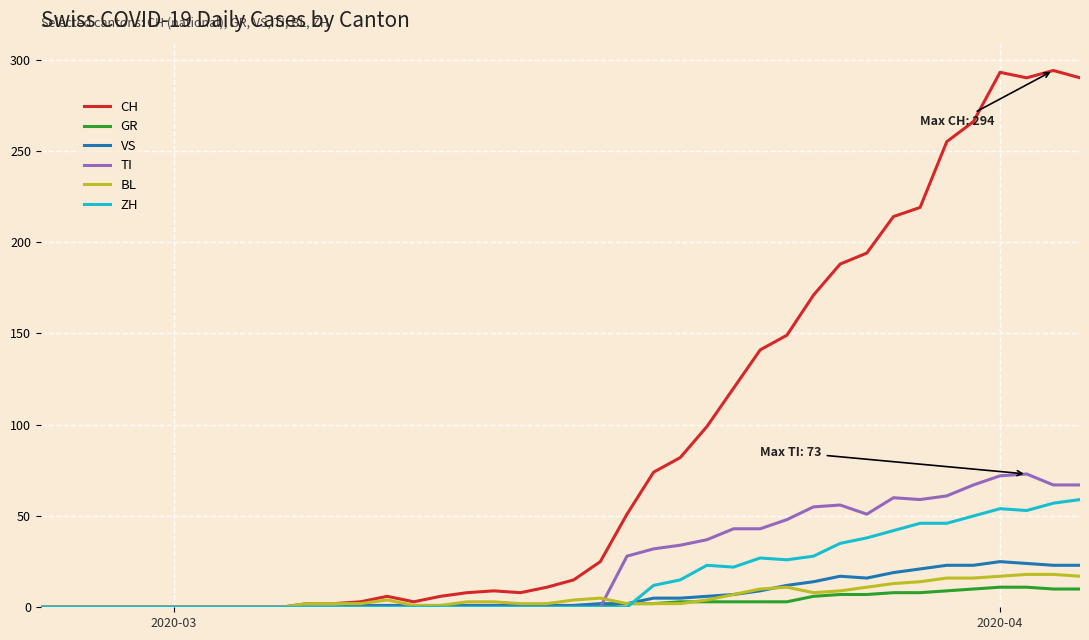

Which series has the largest total across all categories?

CH